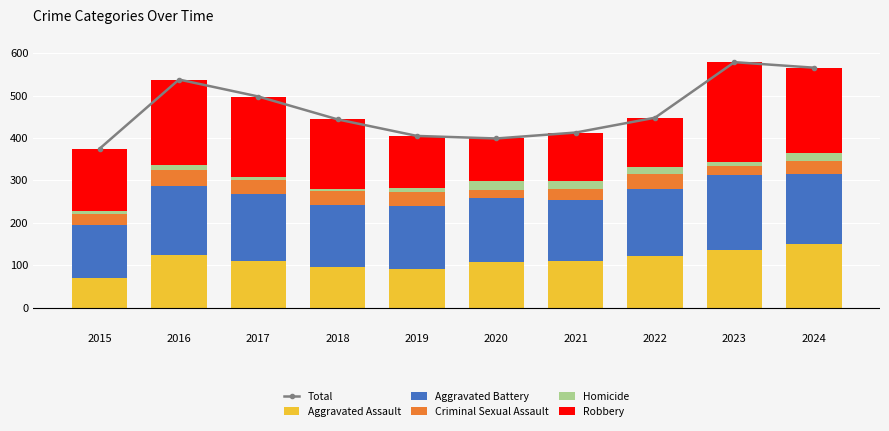

What is the smallest value displayed?

4